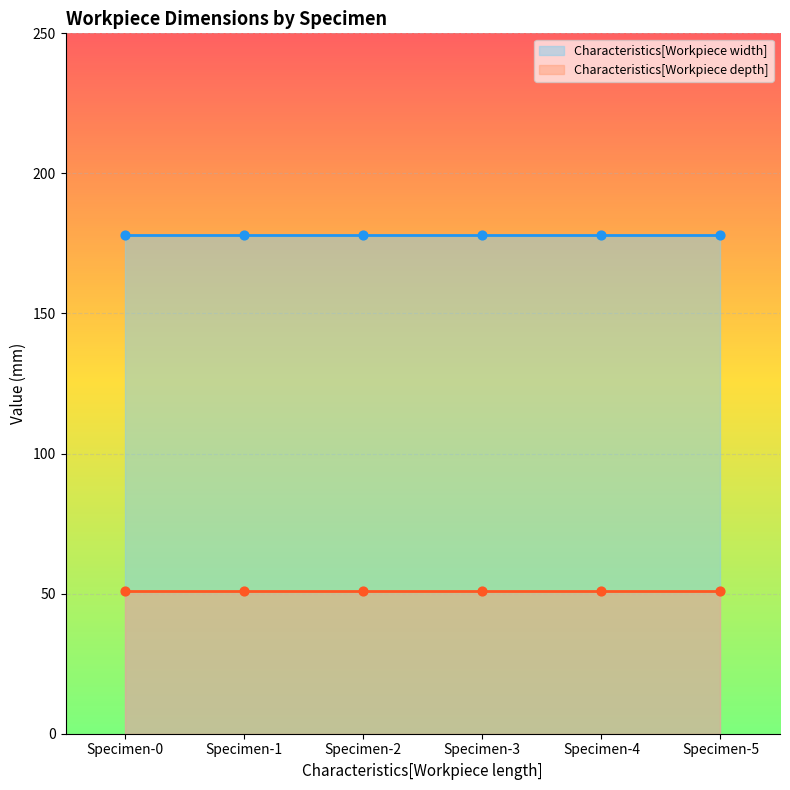

What are all the series names shown in the legend?

Characteristics[Workpiece width], Characteristics[Workpiece depth]